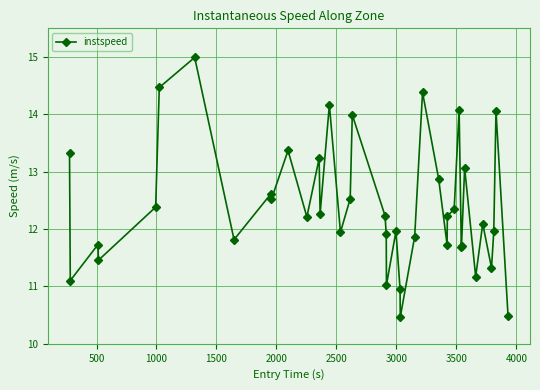

Does the chart display data point markers on the line(s)?

Yes